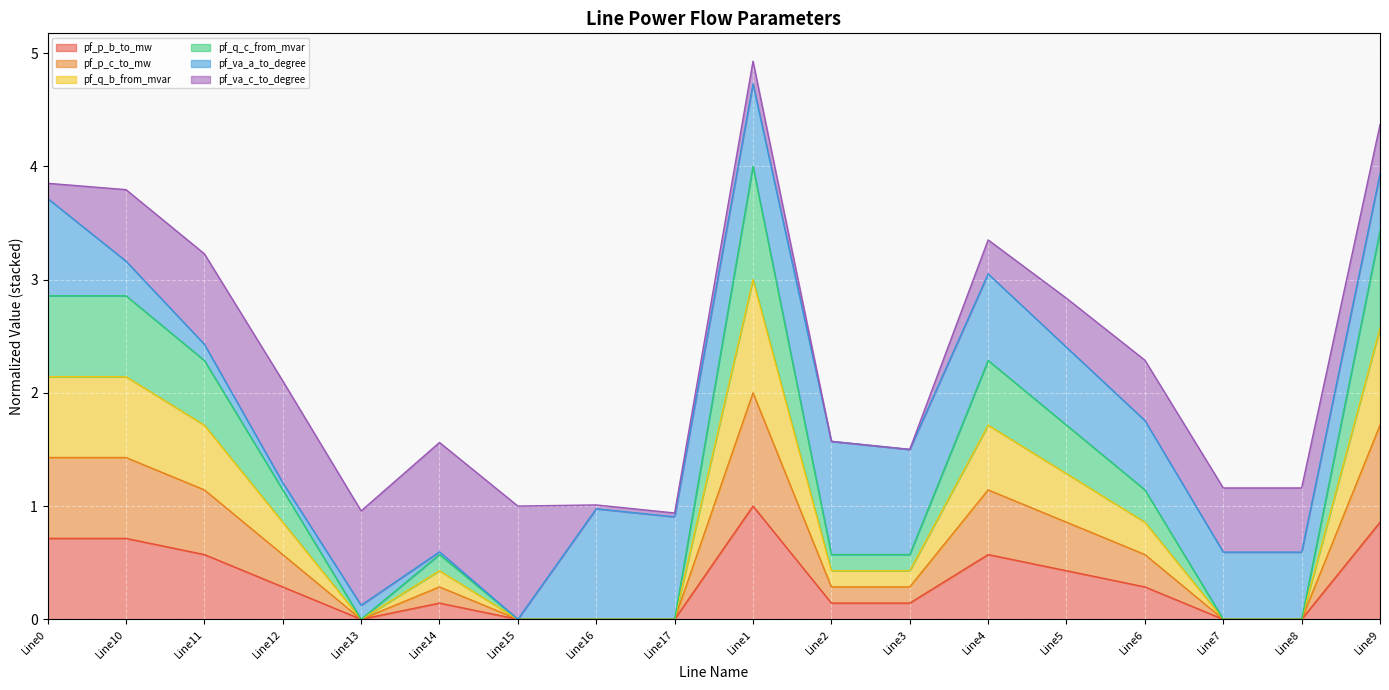

At how many categories does at least one series exceed 2?

6